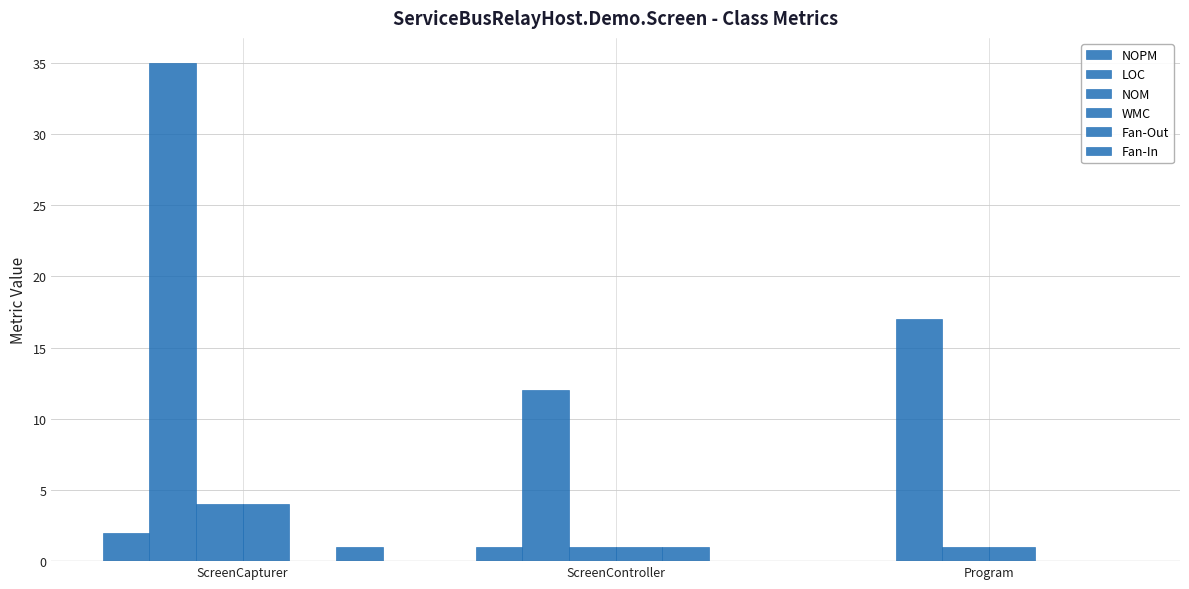

Reading left to right, transcribe all the data shown in this chart.

NOPM: ScreenCapturer=2	ScreenController=1	Program=0
LOC: ScreenCapturer=35	ScreenController=12	Program=17
NOM: ScreenCapturer=4	ScreenController=1	Program=1
WMC: ScreenCapturer=4	ScreenController=1	Program=1
Fan-Out: ScreenCapturer=0	ScreenController=1	Program=0
Fan-In: ScreenCapturer=1	ScreenController=0	Program=0